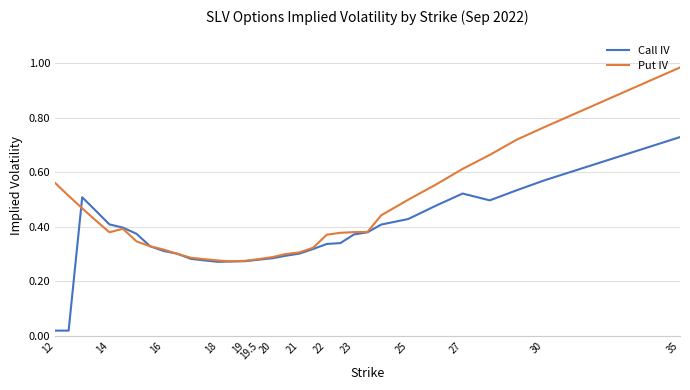

Rank the series by their average value, from lowest to highest.

Call IV, Put IV